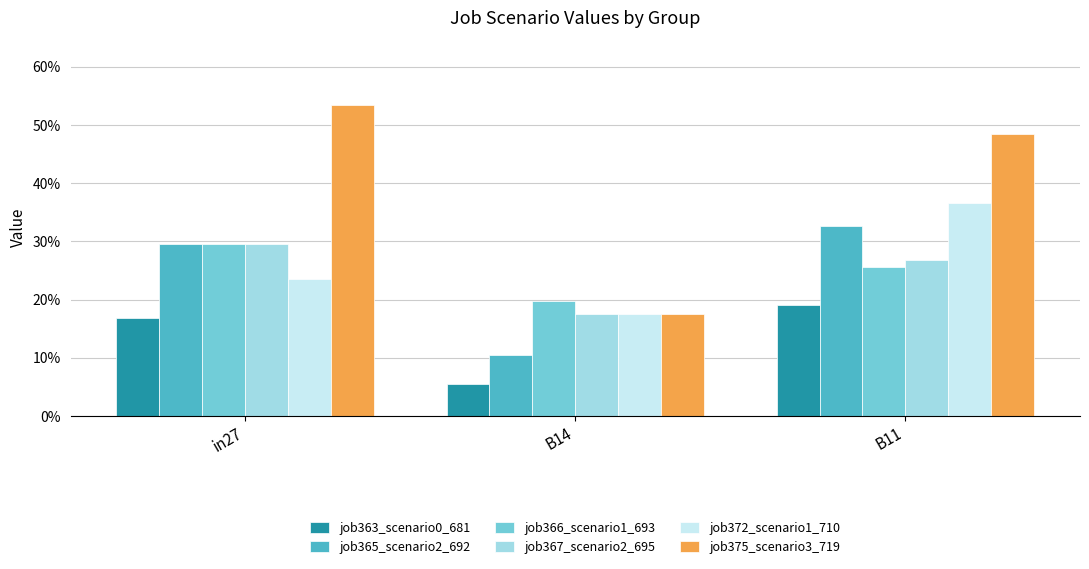

Which series changed the most between in27 and B14?

job375_scenario3_719